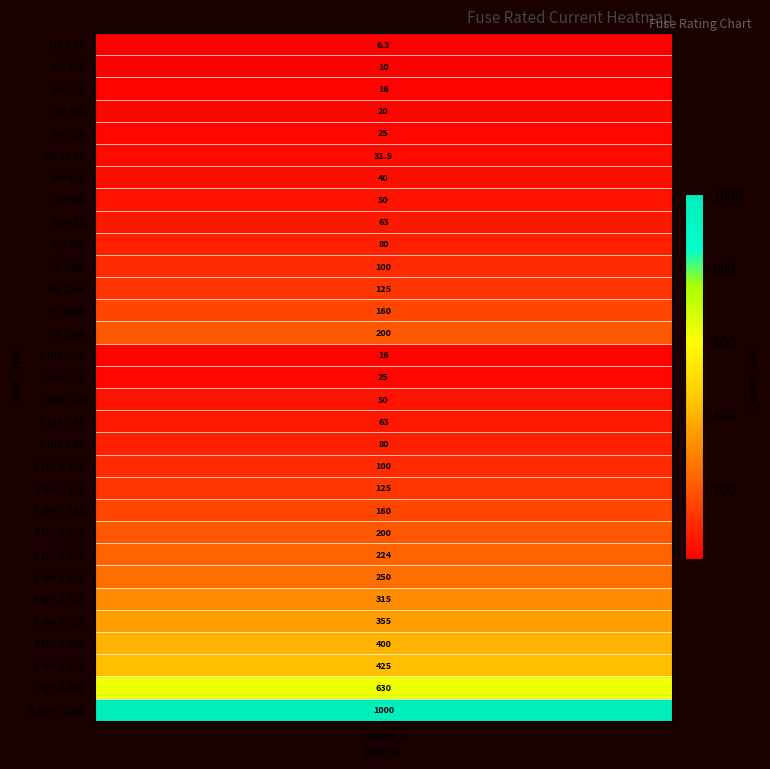

What is the change in value from i_rated to 14?

+9.7